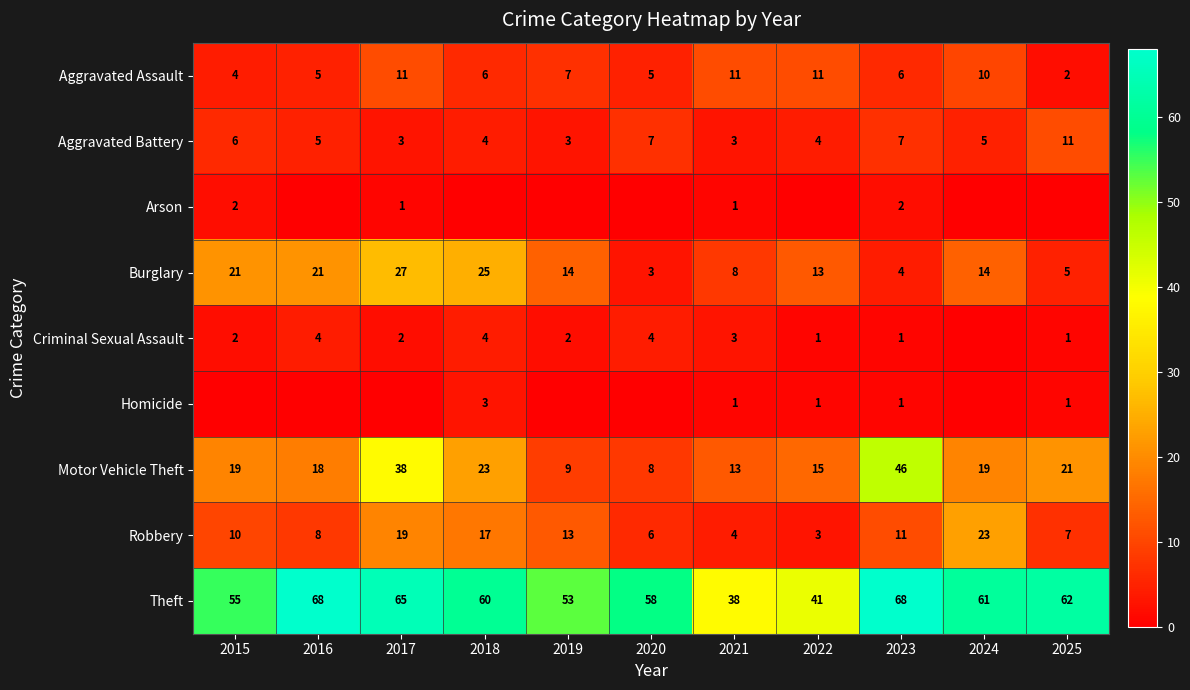

Is it true that Aggravated Assault equals 6 at 2018?

True